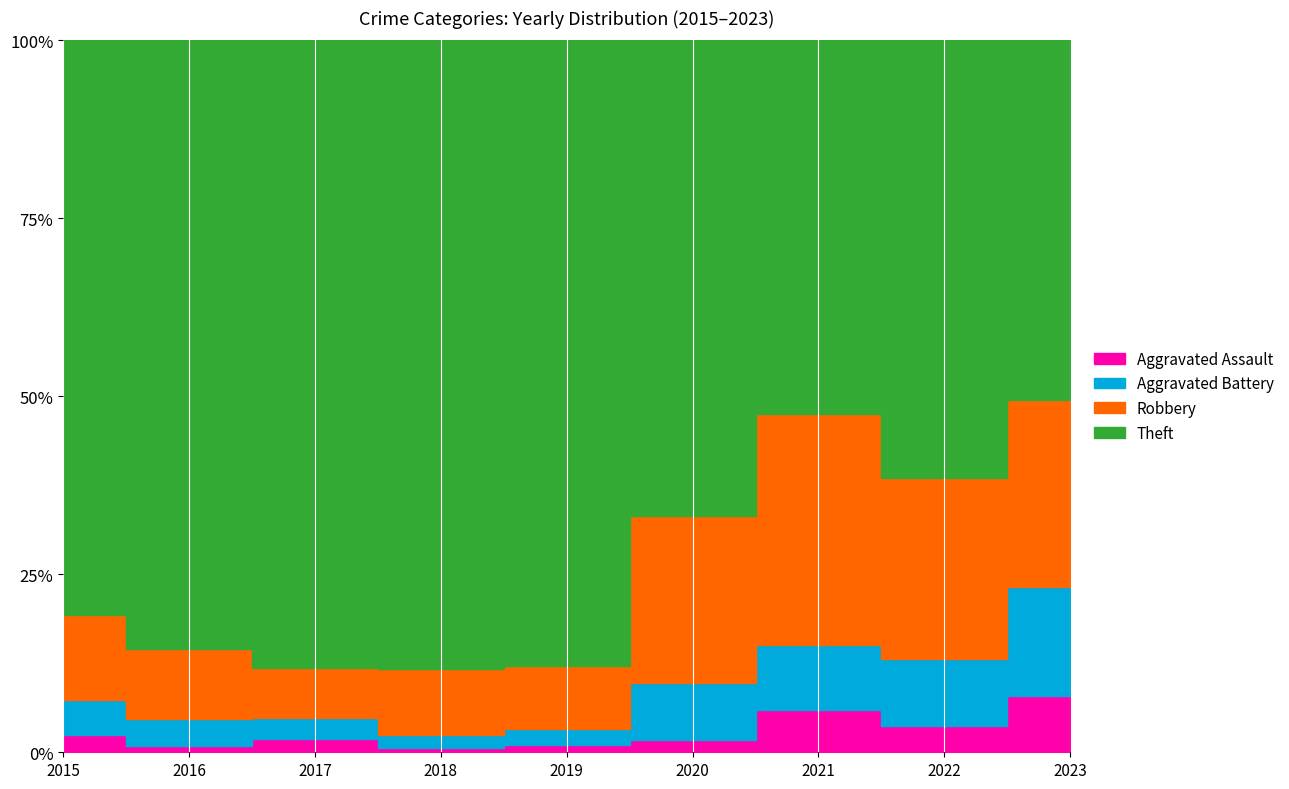

Reading left to right, what are all the values shown in this chart?

Aggravated Assault: 6	3	10	4	6	4	11	11	17
Aggravated Battery: 12	13	17	12	13	19	17	28	33
Robbery: 29	34	39	61	52	55	60	76	57
Theft: 197	296	489	583	514	157	97	183	109
Total: 244	348	556	662	586	237	187	302	222